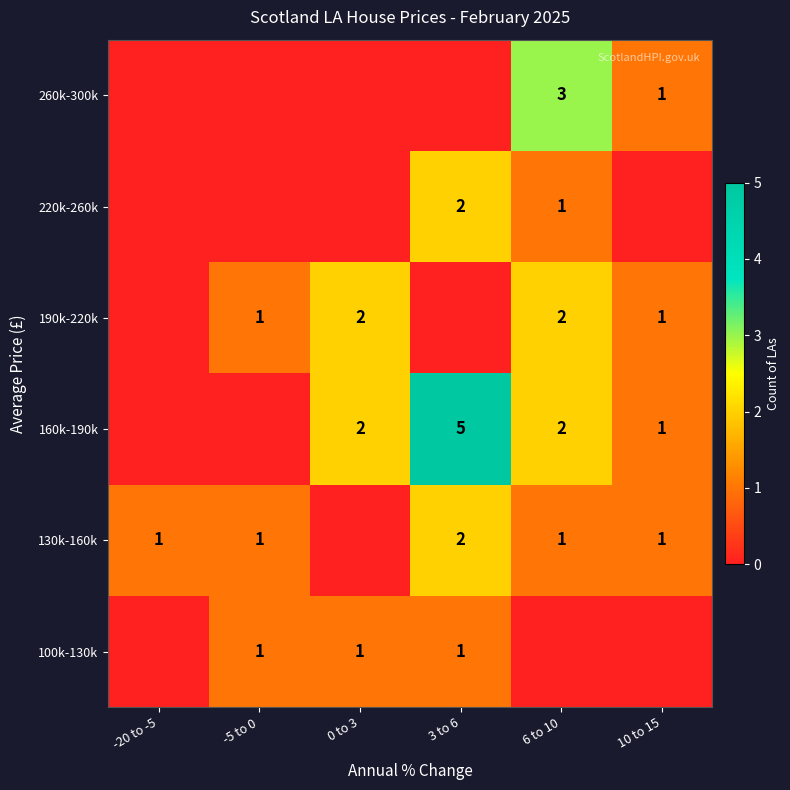

Is it true that 260k-300k equals 1 at 10 to 15?

True